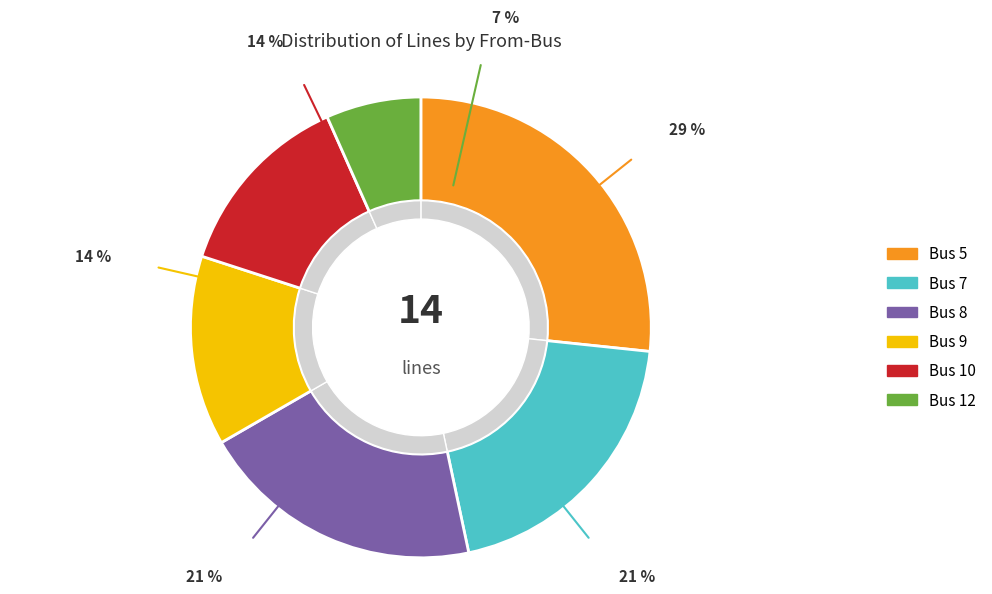

What is the smallest slice in the pie chart?

12